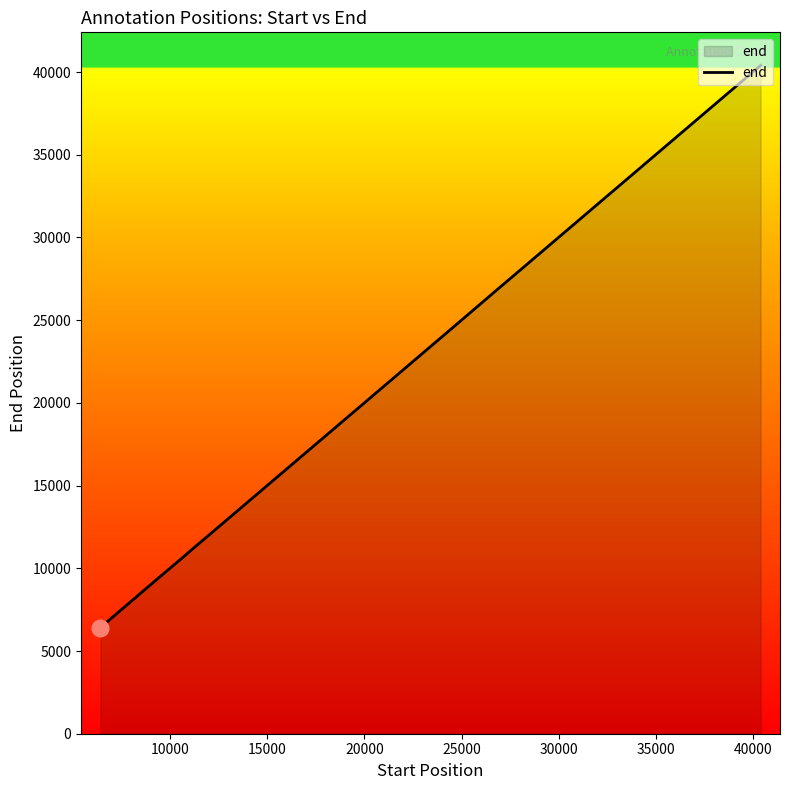

What is the greatest value displayed?

40400